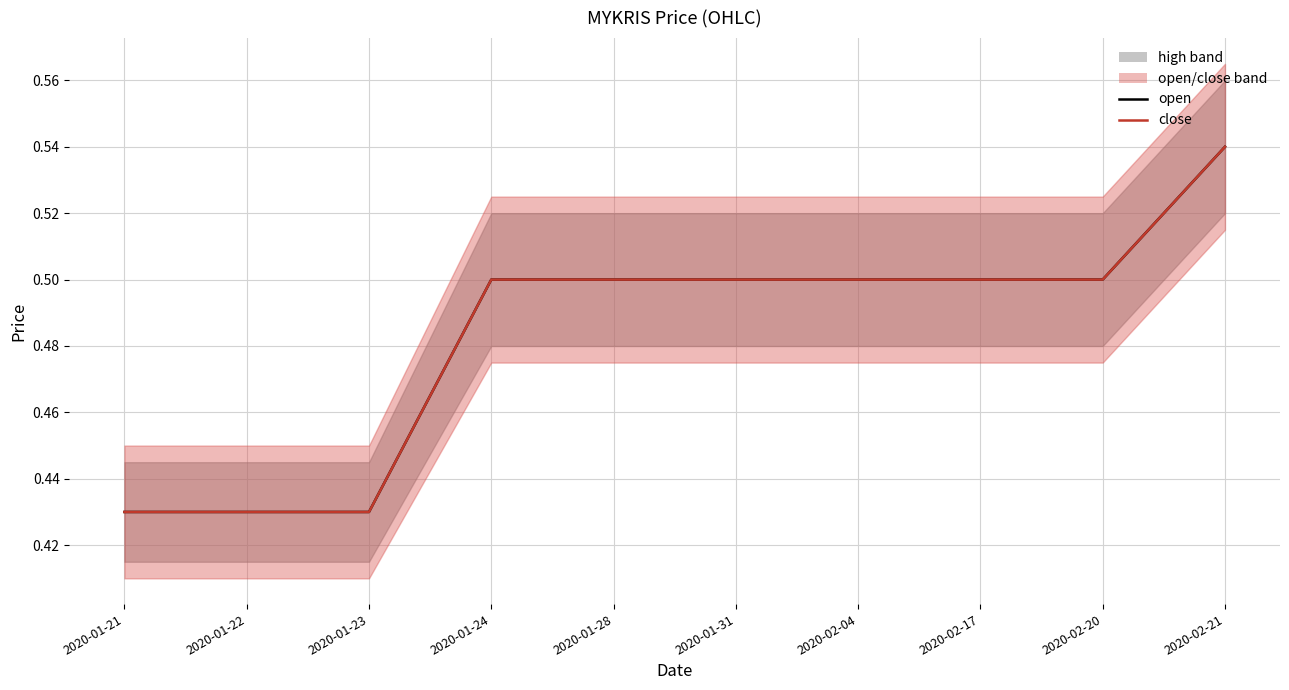

Which category has the lowest value in the close series?

2020-01-21